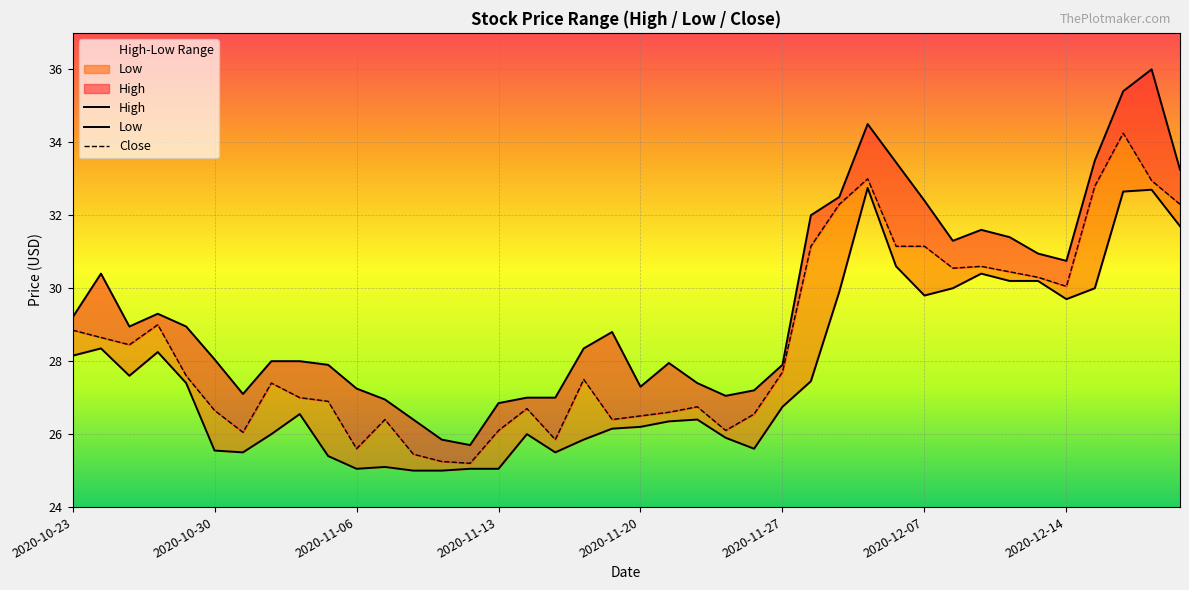

Reading left to right, list all the values displayed in this chart.

High: 29.2	30.4	28.9	29.3	28.9	28.1	27.1	28.0	28.0	27.9	27.2	26.9	26.4	25.9	25.7	26.9	27.0	27.0	28.4	28.8	27.3	27.9	27.4	27.1	27.2	27.9	32.0	32.5	34.5	33.5	32.4	31.3	31.6	31.4	30.9	30.8	33.5	35.4	36.0	33.2
Low: 28.1	28.4	27.6	28.2	27.4	25.6	25.5	26.0	26.6	25.4	25.1	25.1	25.0	25.0	25.1	25.1	26.0	25.5	25.9	26.1	26.2	26.4	26.4	25.9	25.6	26.8	27.4	29.9	32.8	30.6	29.8	30.0	30.4	30.2	30.2	29.7	30.0	32.6	32.7	31.7
Close: 28.9	28.6	28.4	29.0	27.6	26.6	26.1	27.4	27.0	26.9	25.6	26.4	25.4	25.2	25.2	26.1	26.7	25.9	27.5	26.4	26.5	26.6	26.8	26.1	26.6	27.7	31.1	32.3	33.0	31.1	31.1	30.6	30.6	30.4	30.3	30.1	32.8	34.2	33.0	32.3